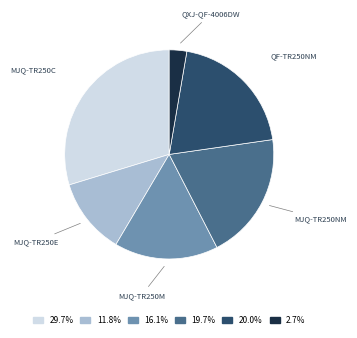

Is the sum of 19.7% and 29.7% greater than half?

No